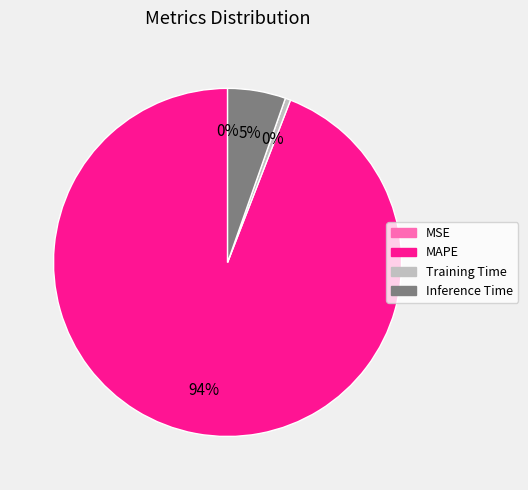

Which slice is the largest?

MAPE